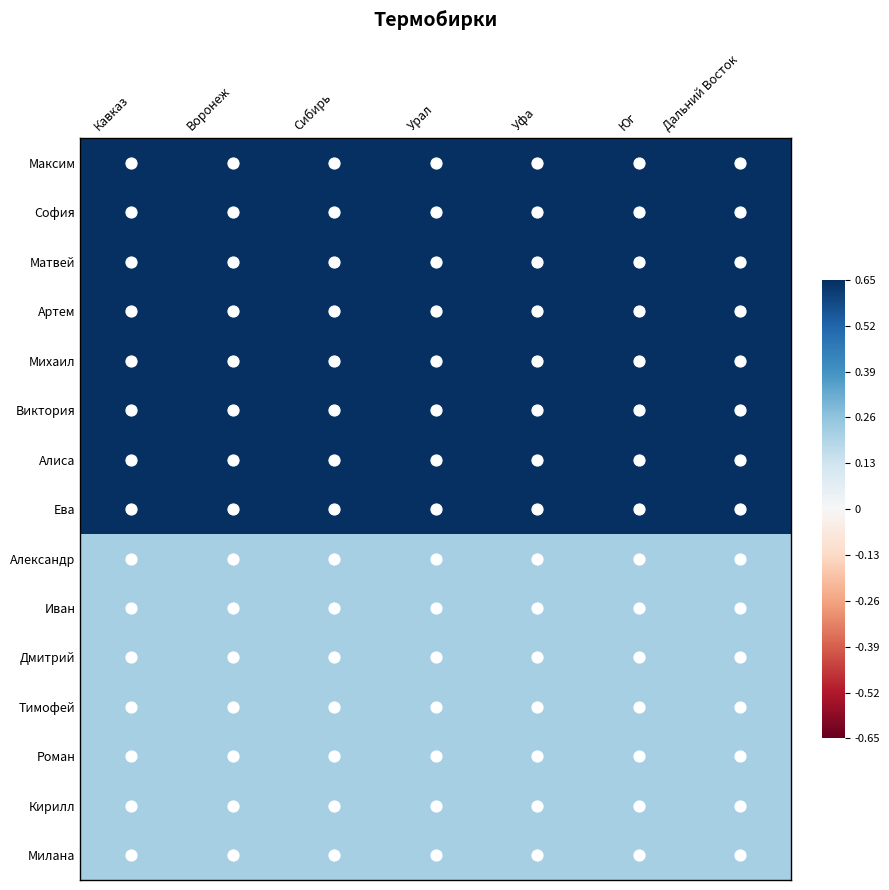

How many data points does each series have?

7